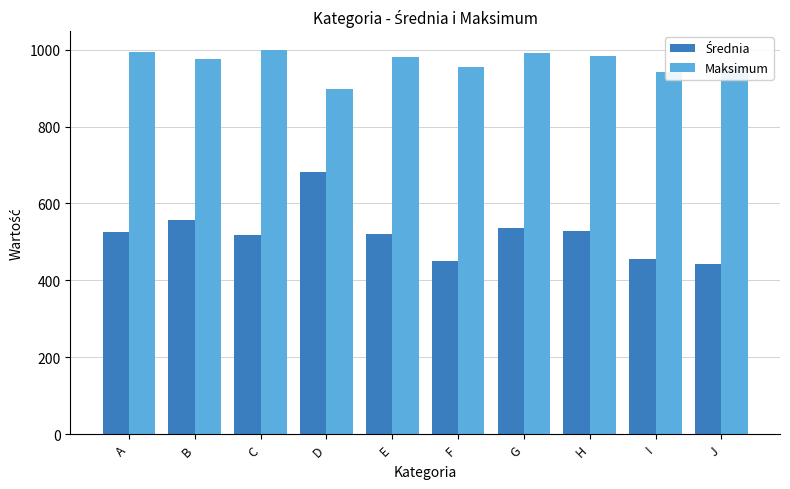

How many series are shown in this chart?

2